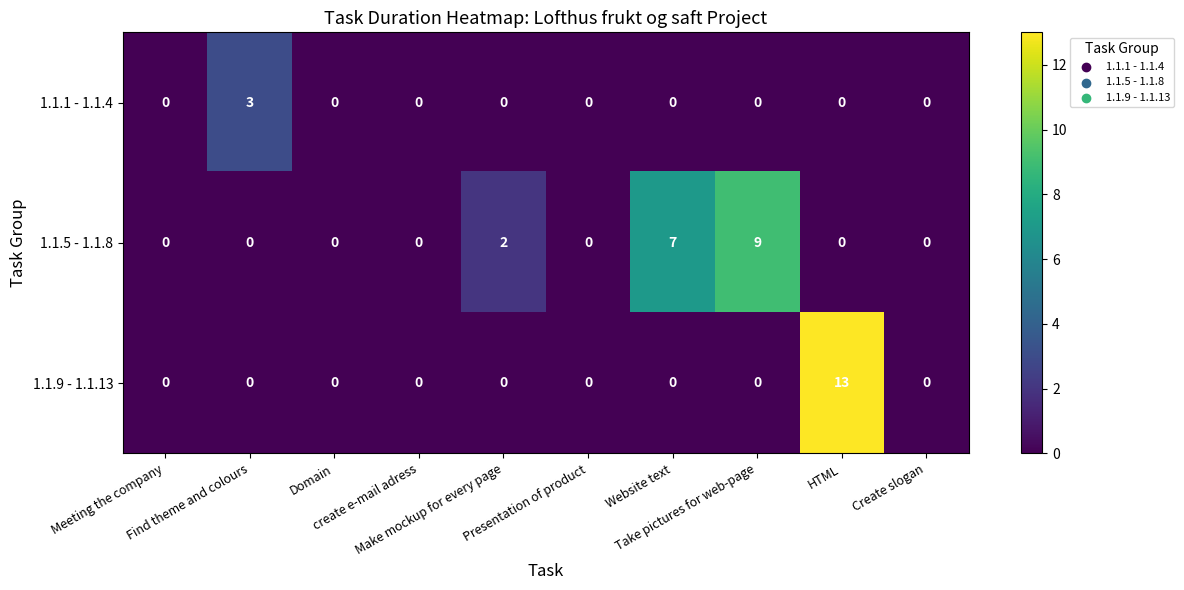

What is the greatest value displayed?

13